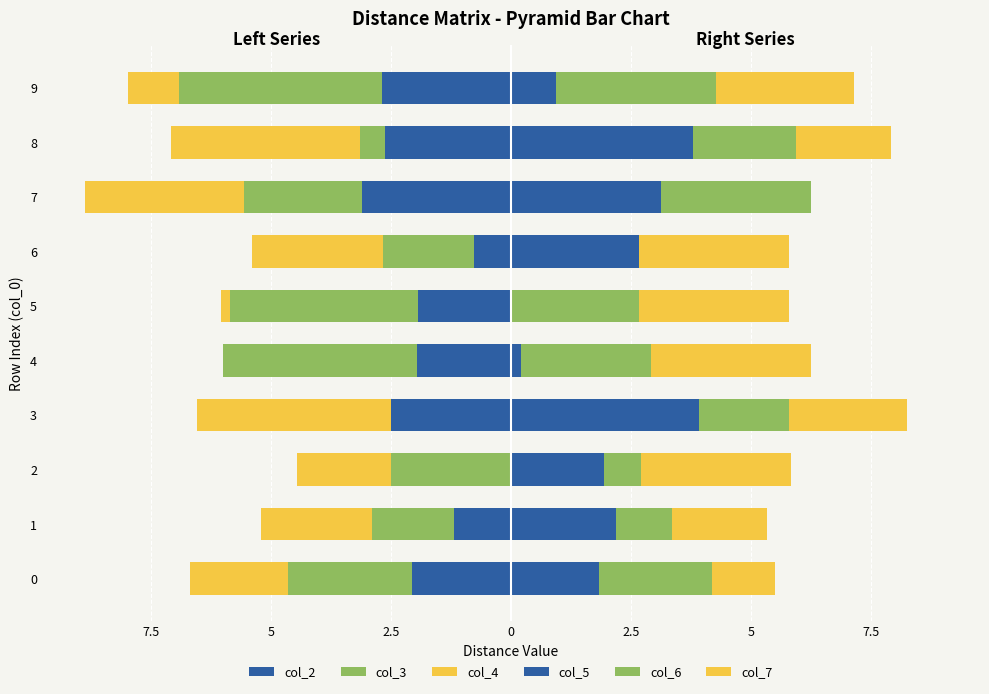

What is the difference between the maximum and minimum values in the col_6 series?

3.3